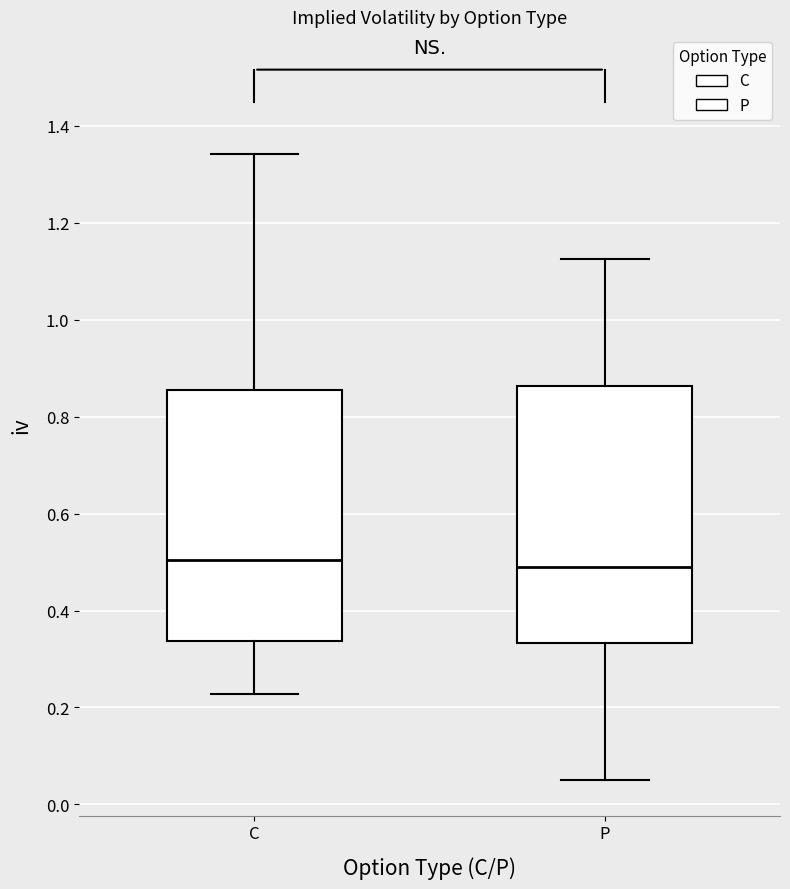

Reading left to right, read every box against the y-axis: the position of its median line, the range the box covers, and the ends of its whiskers. The values are not printed on the chart, so give them approximately, as read against the axis.

C: median 0.50, box 0.34 to 0.86, whiskers 0.22 to 1.34
P: median 0.50, box 0.34 to 0.86, whiskers 0.06 to 1.12